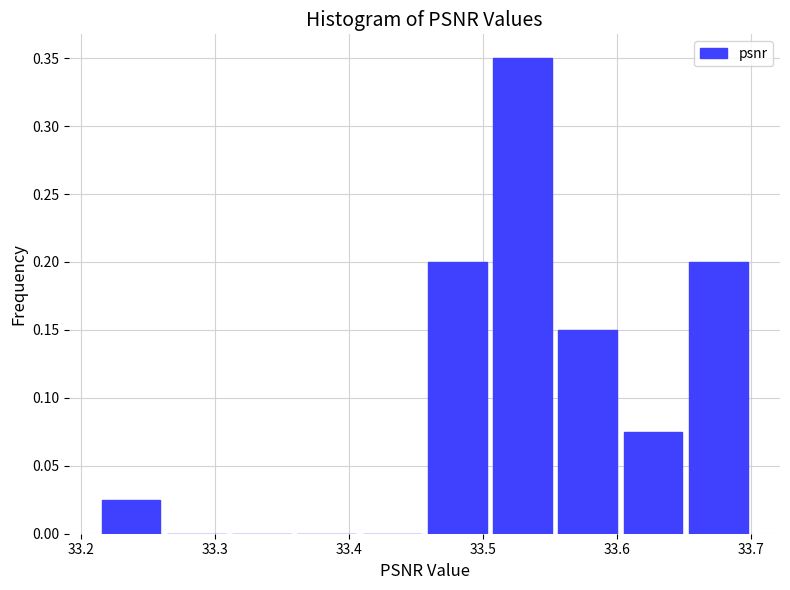

Reading left to right, list every bar in this chart as the range it spans on the x-axis followed by its height. Neither the bar edges nor the heights are printed on the chart, so give them approximately, as read against the axes.

33.21 to 33.26: 0.025
33.26 to 33.31: 0
33.31 to 33.36: 0
33.36 to 33.41: 0
33.41 to 33.46: 0
33.46 to 33.51: 0.200
33.51 to 33.55: 0.350
33.55 to 33.60: 0.150
33.60 to 33.65: 0.075
33.65 to 33.70: 0.200